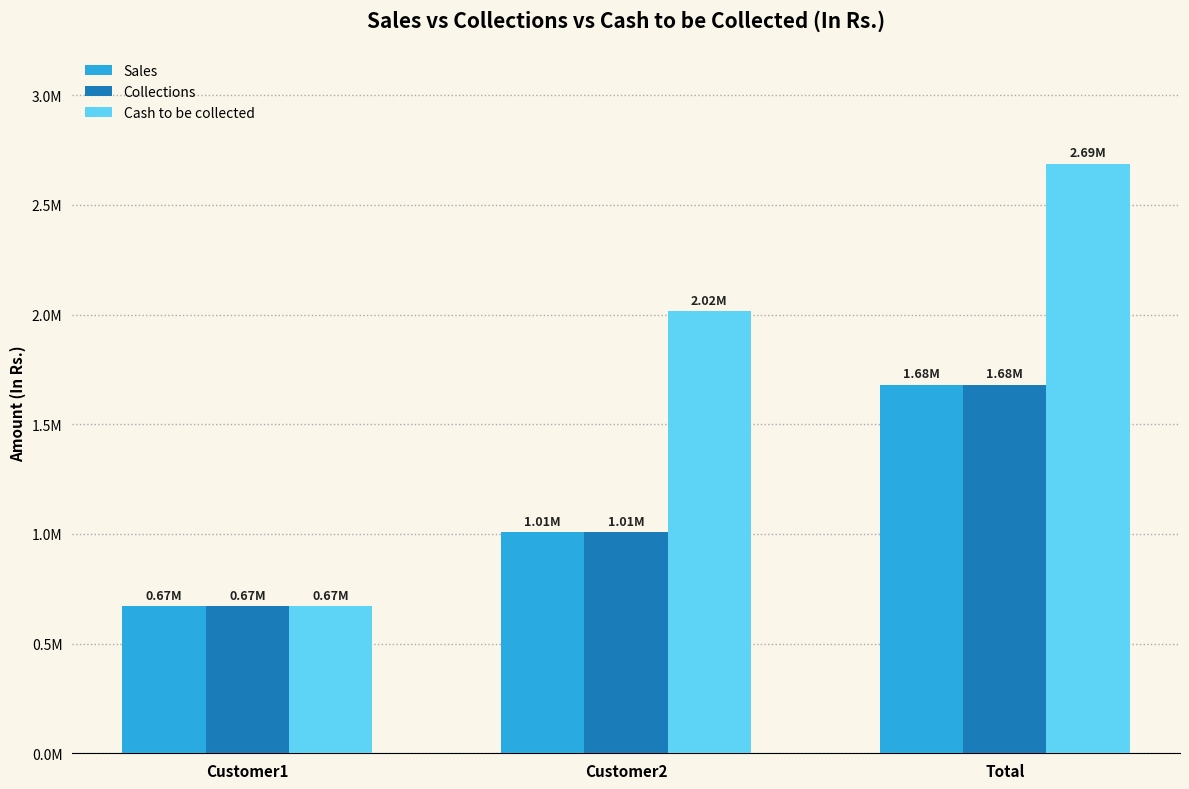

Which series has the widest spread of values?

Cash to be collected